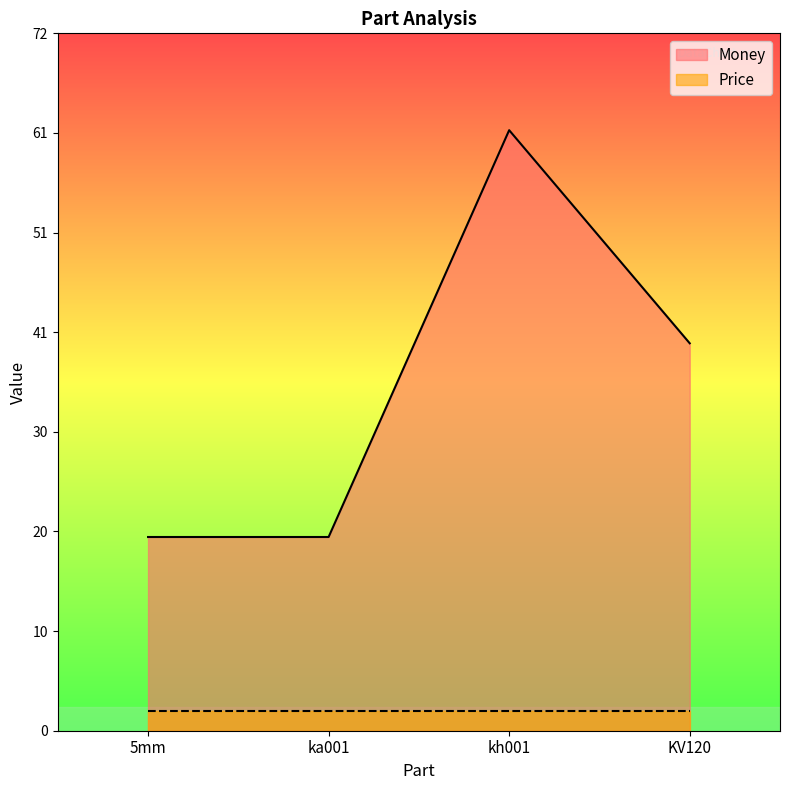

Does the chart display data point markers on the line(s)?

No